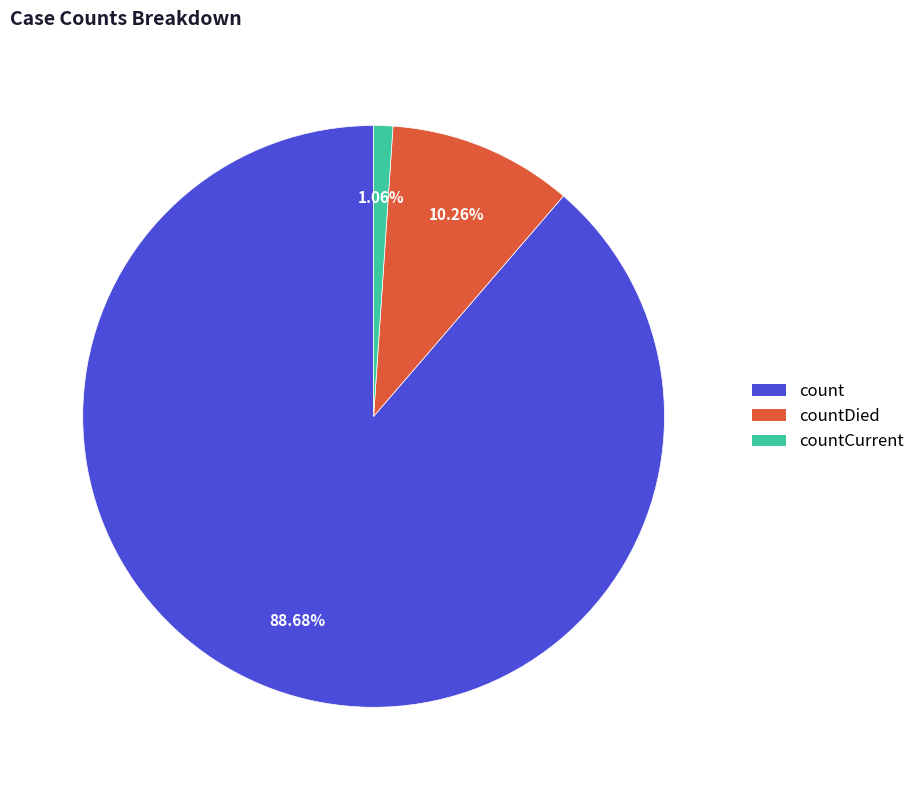

Is there a majority slice in this chart?

Yes